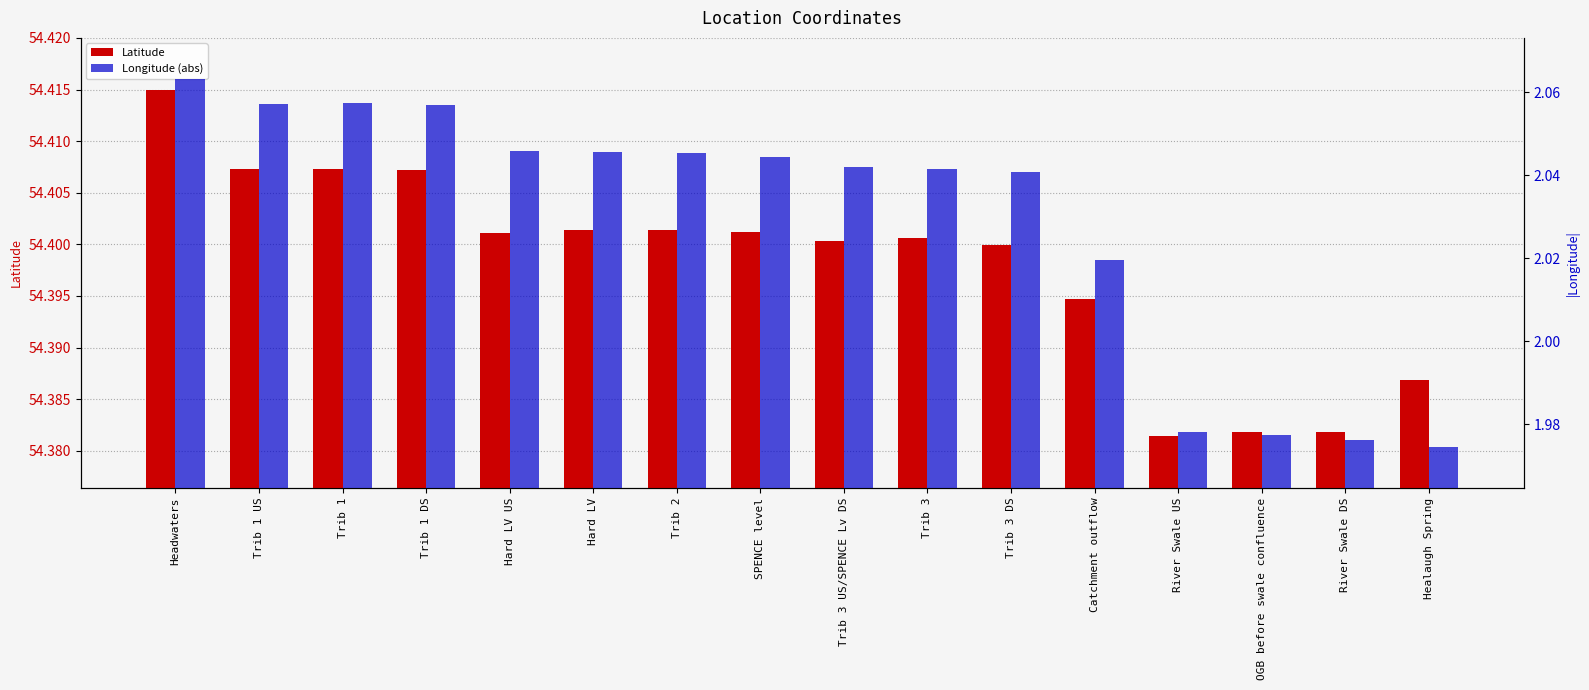

Which category has the highest value across all series?

Headwaters